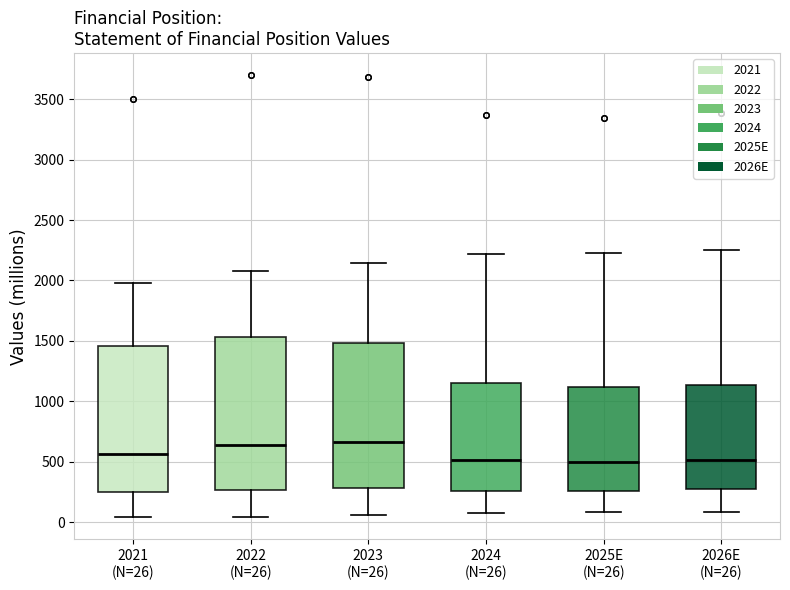

Which box is the tallest, from its lower edge to its upper edge?

2022 (N=26)